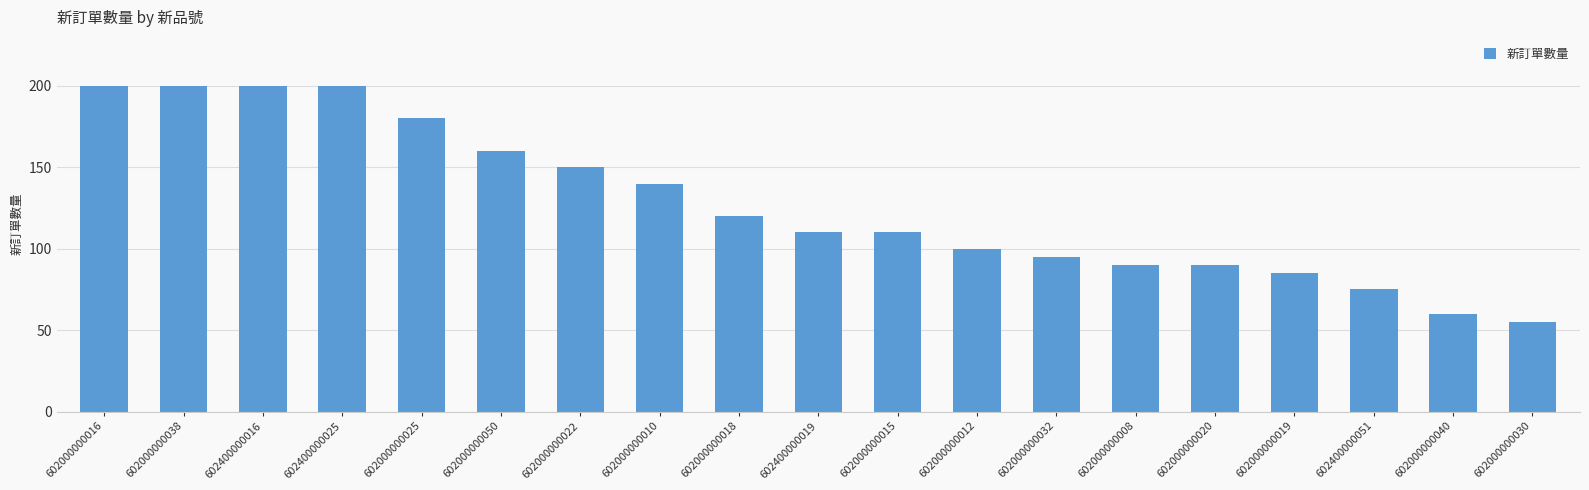

Reading left to right, transcribe all the data shown in this chart.

200	200	200	200	180	160	150	140	120	110	110	100	95	90	90	85	75	60	55